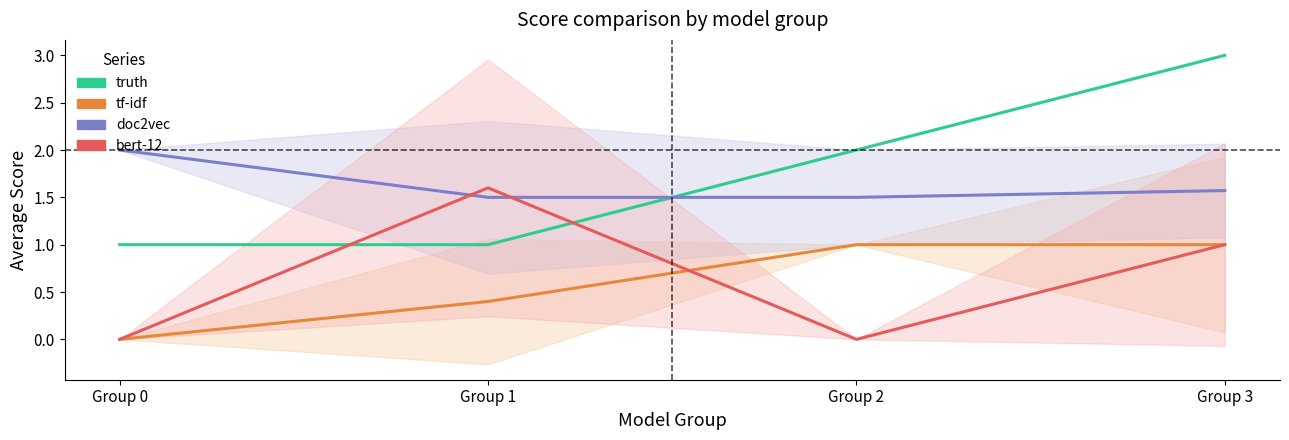

Which label corresponds to the smallest value in the chart?

Group 0